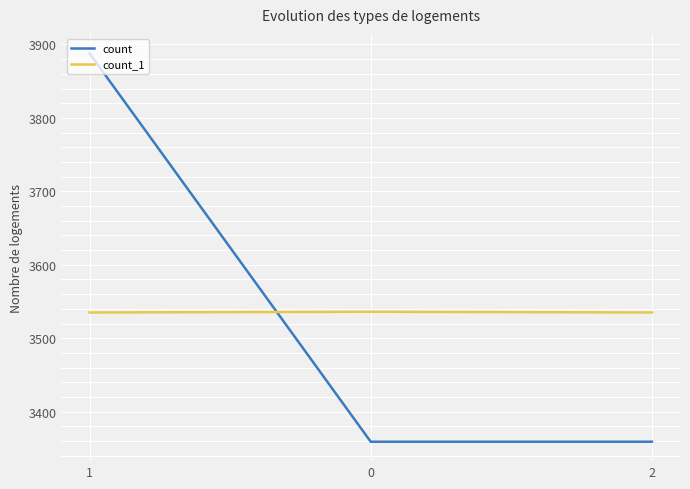

Which series changed the most between 1 and 2?

count